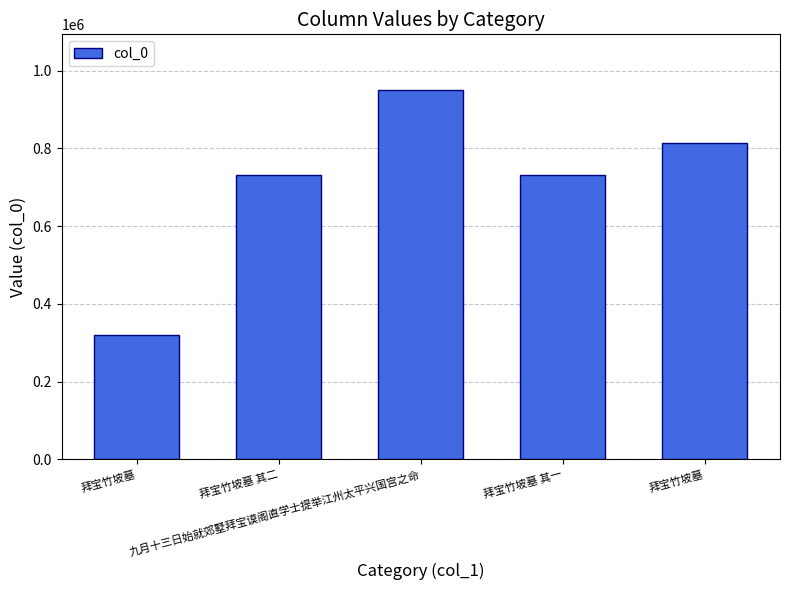

What is the sum of all values?

3544319